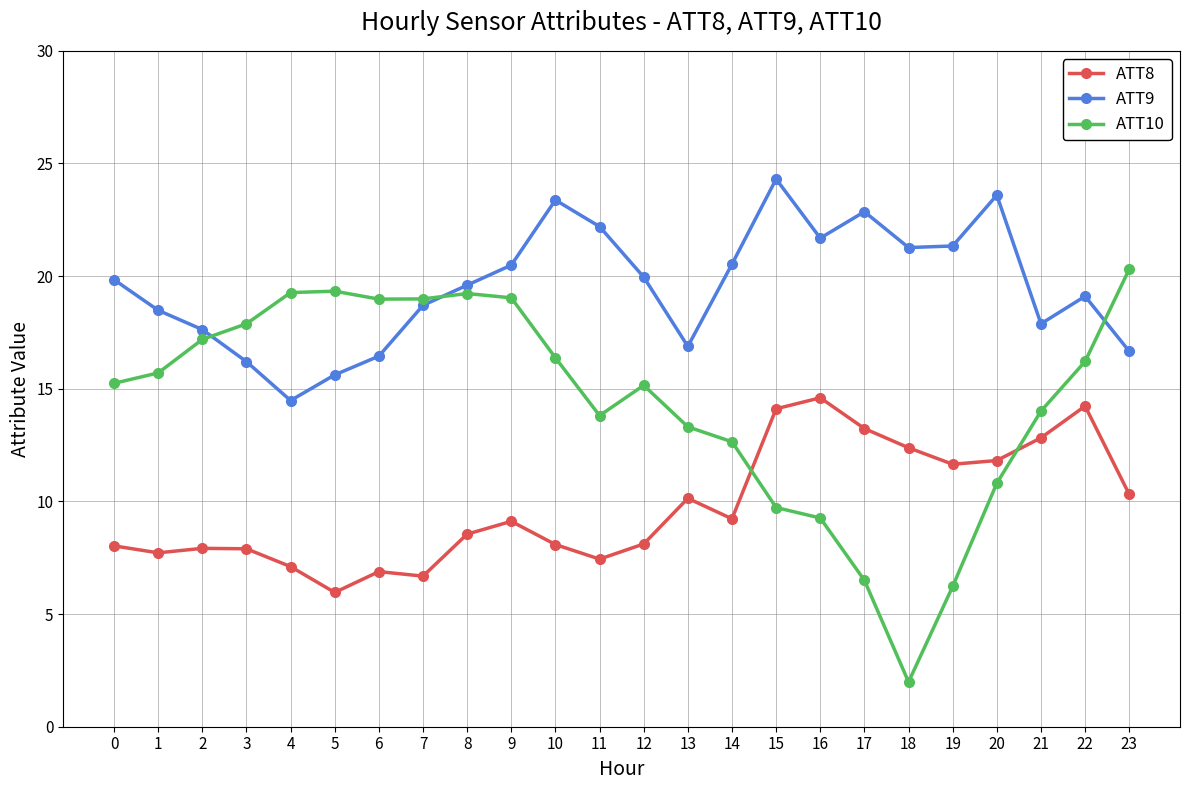

Between 14 and 21, which series saw the biggest shift?

ATT8